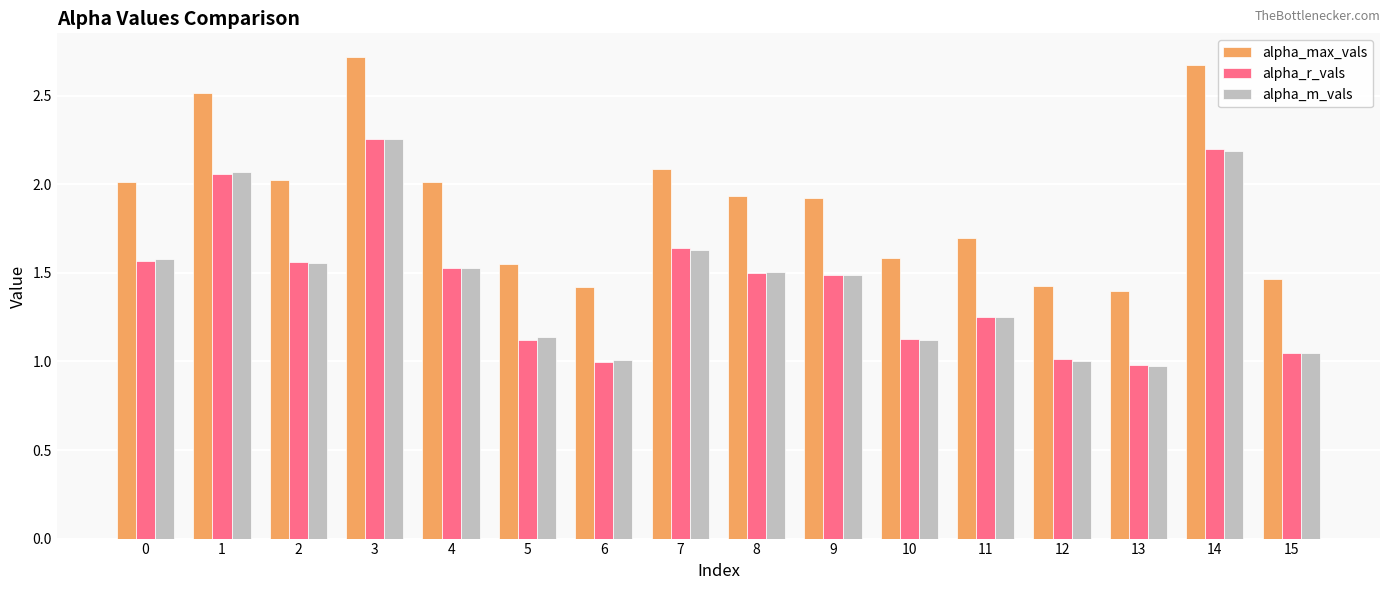

What is the lowest value of the alpha_max_vals series?

1.4